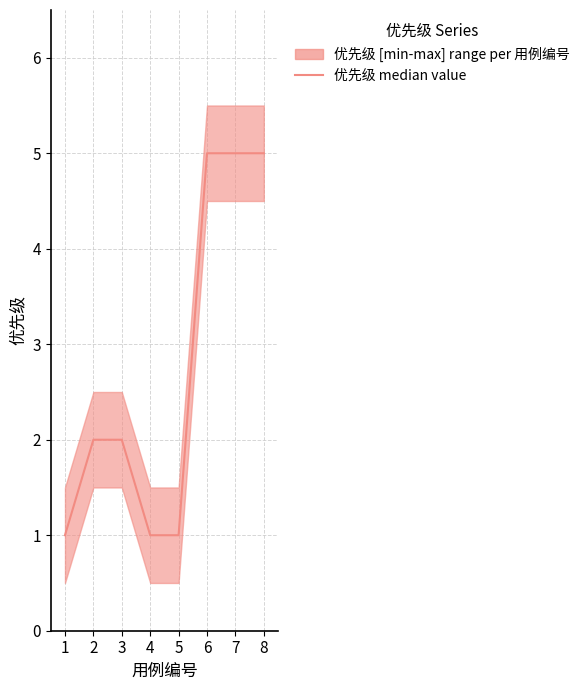

List the labels in order of value, largest first.

6, 7, 8, 2, 3, 1, 4, 5